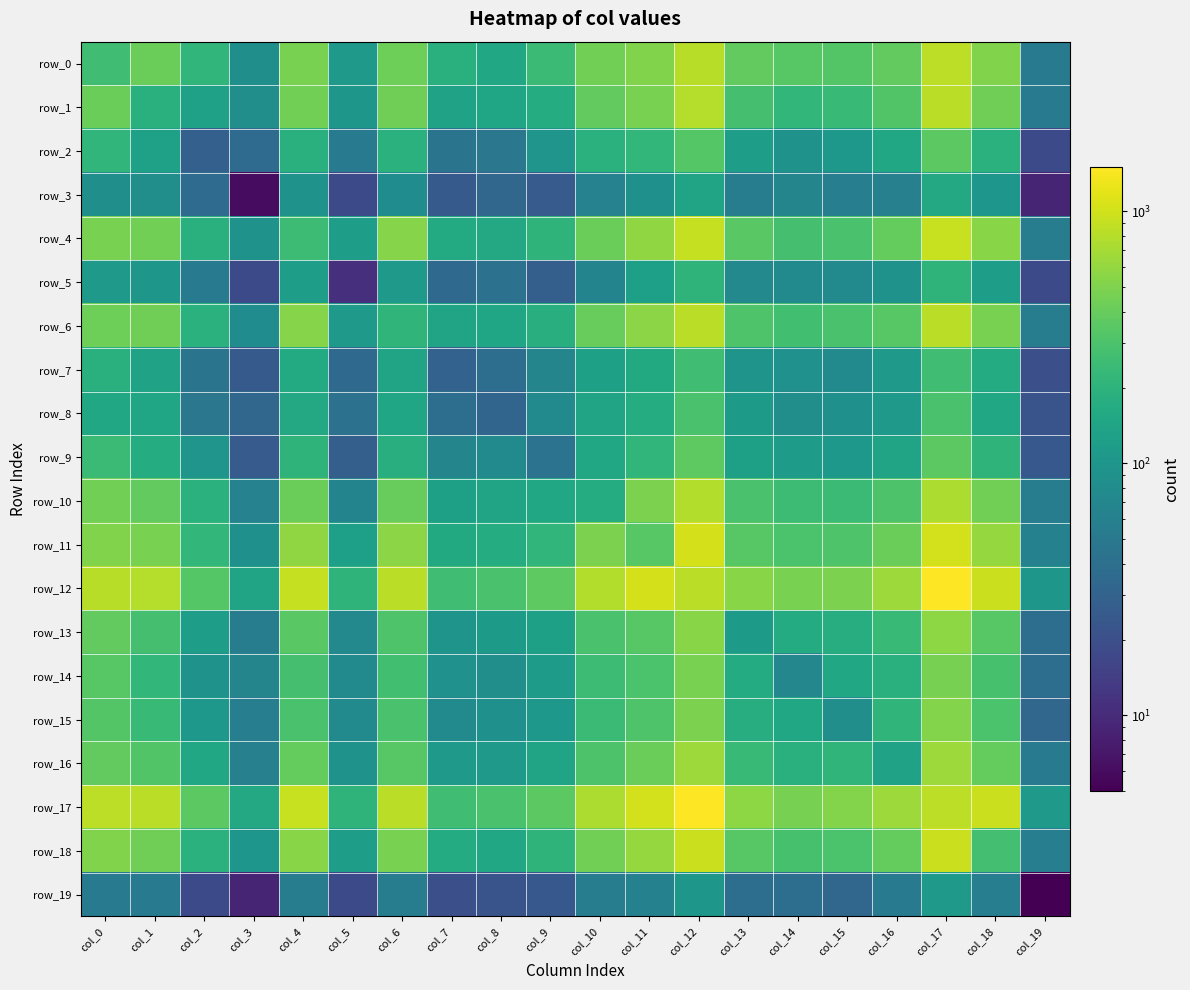

At which category is the sum across all series the highest?

col_17